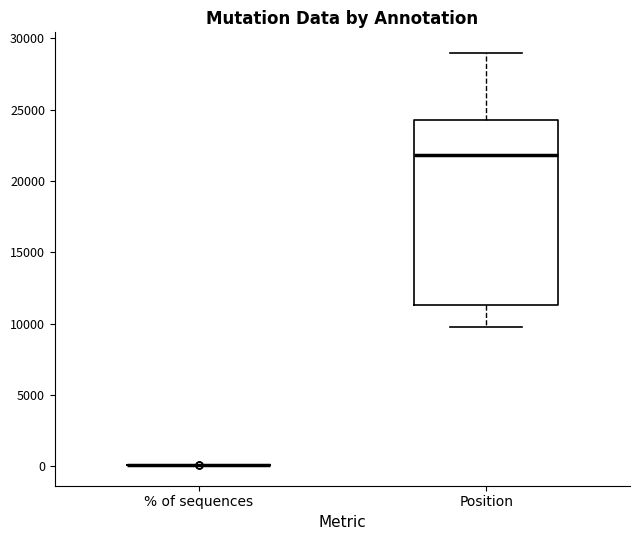

Reading left to right, transcribe this box plot: for each box, give where its median line is, the range the box spans, and where its two whiskers end, as read against the y-axis. The values are not printed on the chart, so give them approximately, as read against the axis.

% of sequences: box collapsed to a line at 0, whiskers 0 to 0
Position: median 22000, box 11500 to 24500, whiskers 9500 to 29000